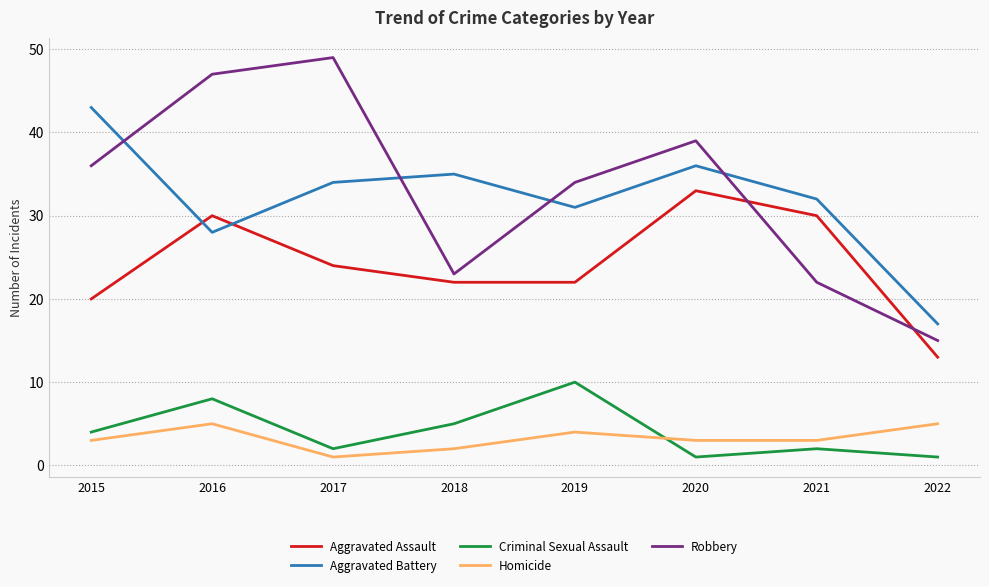

What is the sum of the Homicide values at 2020 and 2016?

8